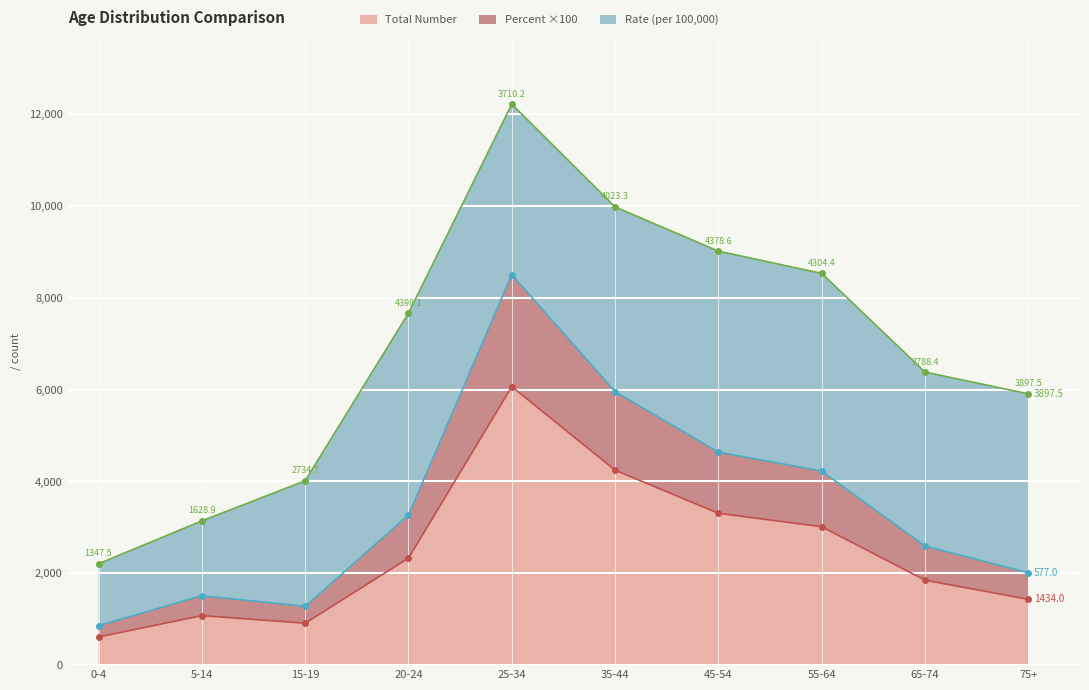

True or false: Total Number has more than 1 points higher than both neighbors.

True